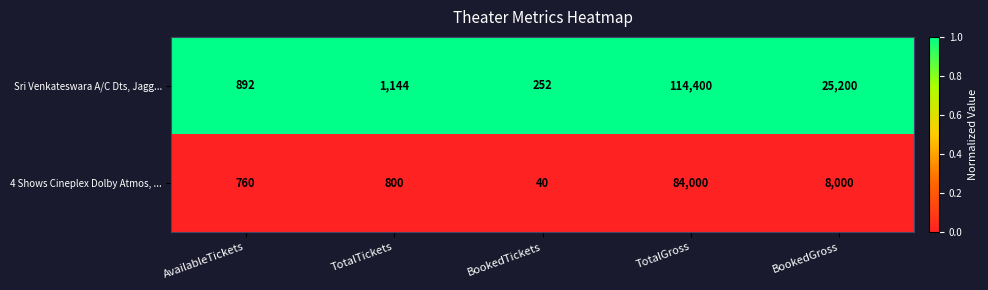

Between TotalGross and BookedGross, which series saw the biggest shift?

Sri Venkateswara A/C Dts, Jagg...